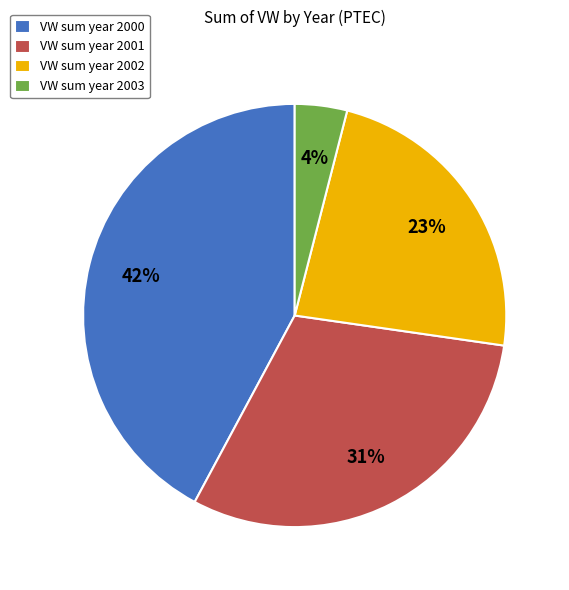

What percentage is the VW sum year 2001 slice, to the nearest percent?

31%